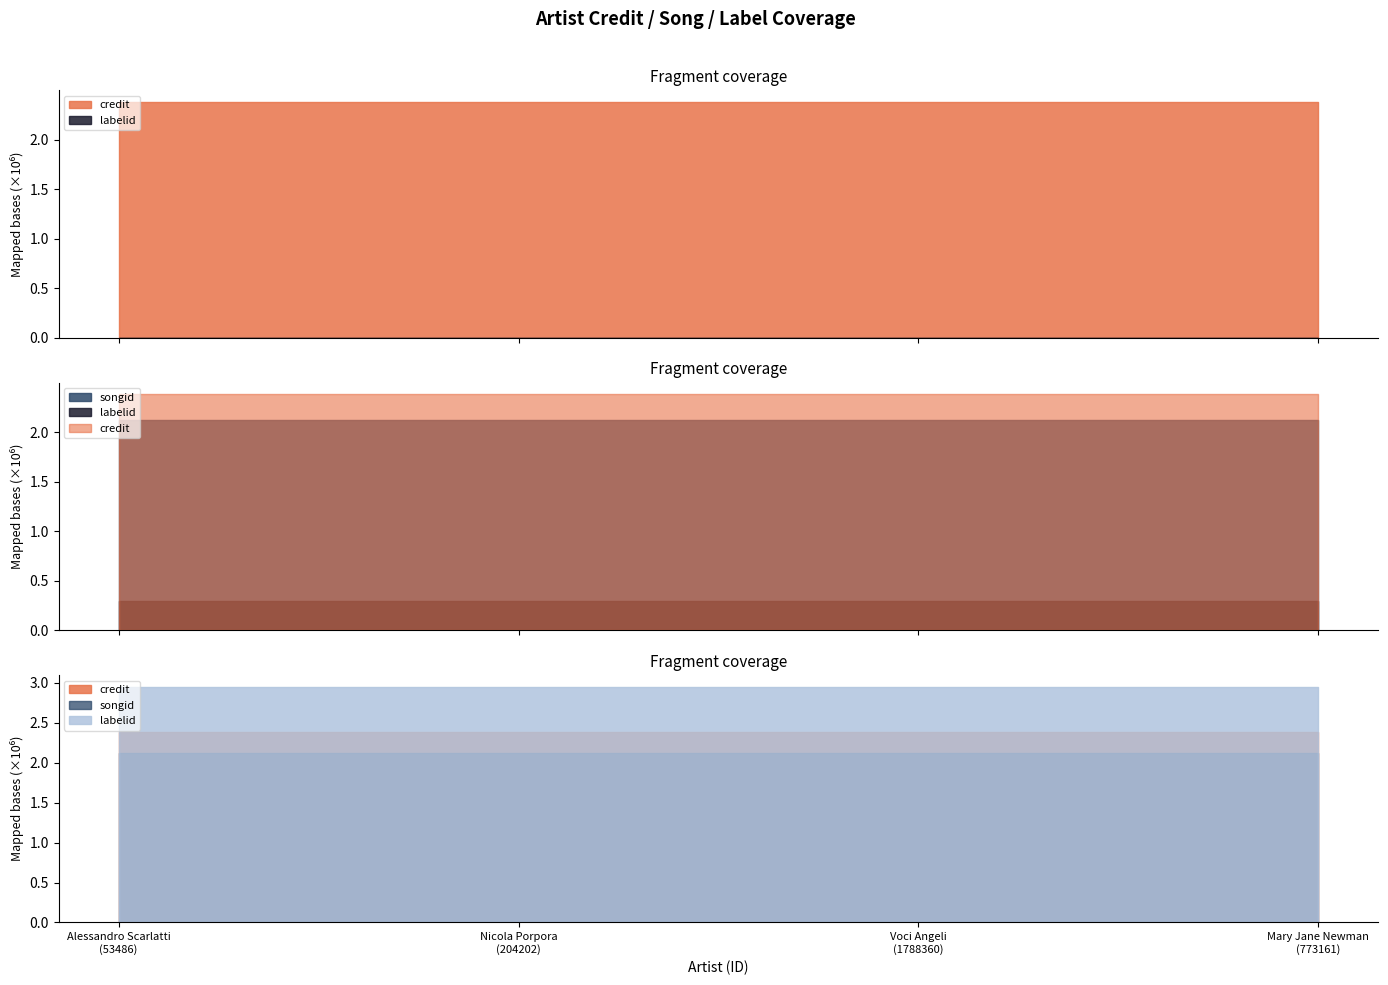

True or false: songid and labelid cross at least once.

False